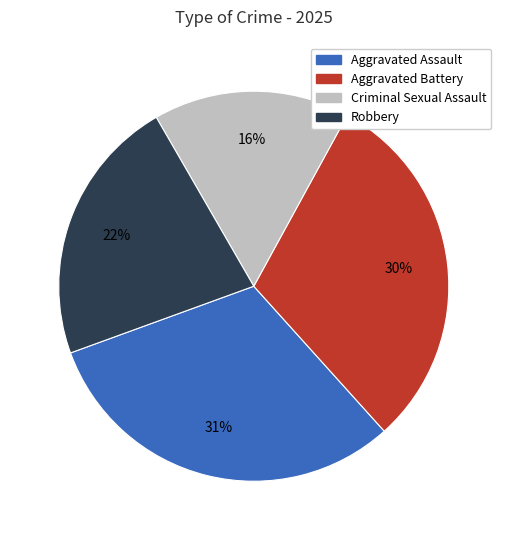

Is there any slice that represents more than half of the pie?

No